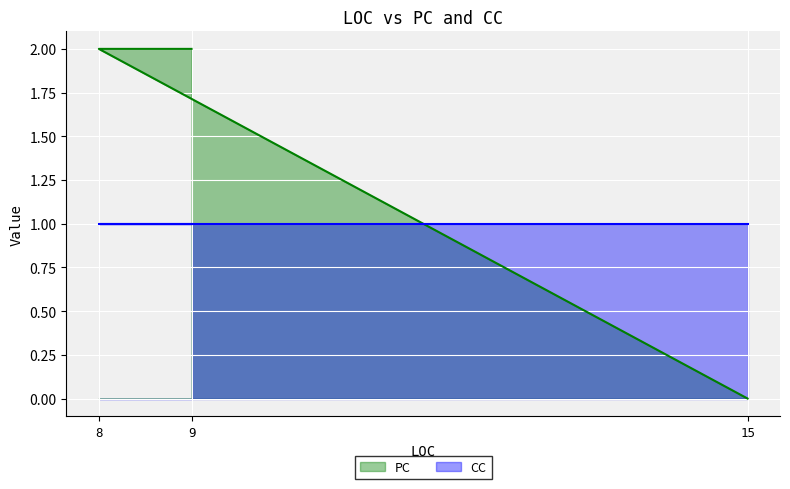

What is the change in value from 15 to 8?

+2